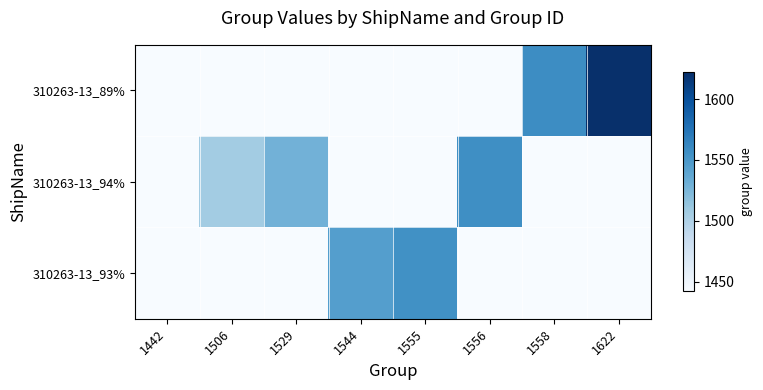

Reading left to right, list all the values displayed in this chart.

310263-13_89%: 1442=1442	1506=1442	1529=1442	1544=1442	1555=1442	1556=1442	1558=1558	1622=1622
310263-13_94%: 1442=1442	1506=1506	1529=1529	1544=1442	1555=1442	1556=1556	1558=1442	1622=1442
310263-13_93%: 1442=1442	1506=1442	1529=1442	1544=1544	1555=1555	1556=1442	1558=1442	1622=1442